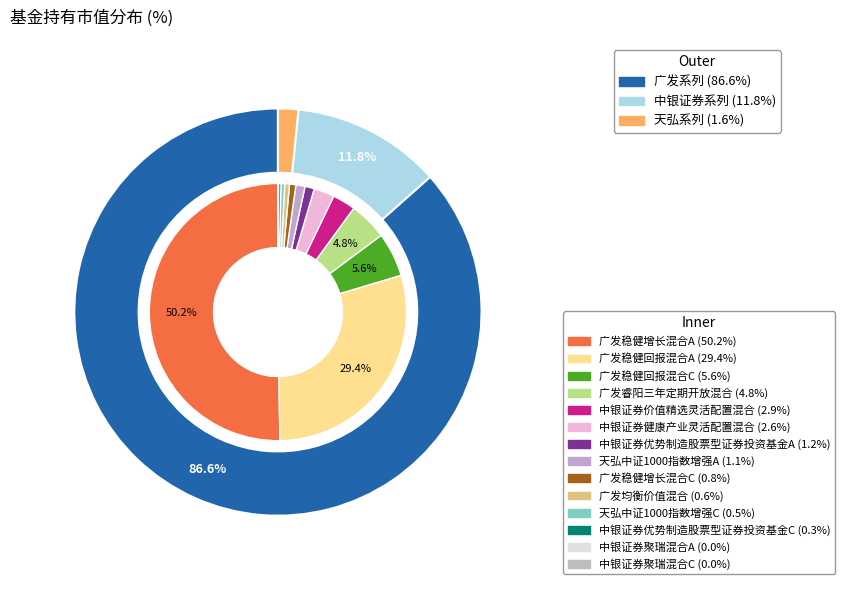

Which has a higher value, 广发稳健回报混合A or 中银证券聚瑞混合A?

广发稳健回报混合A